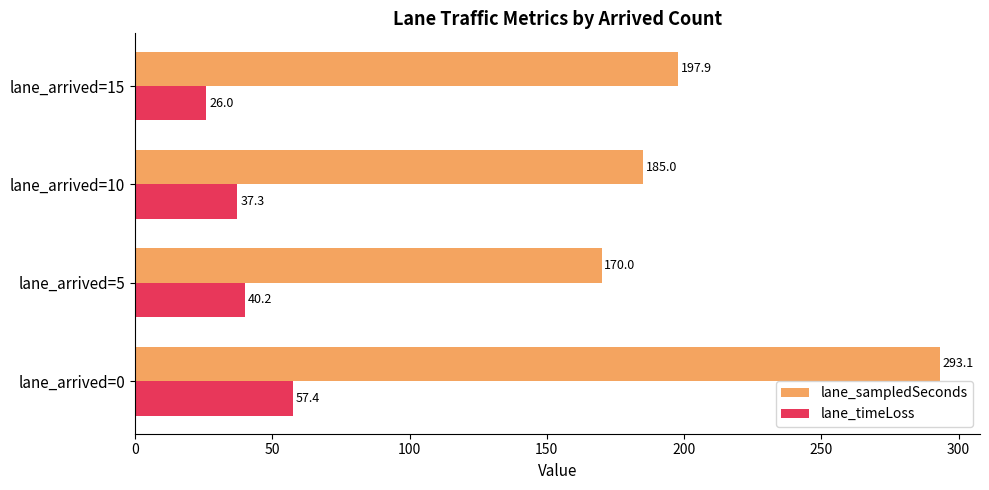

What is the difference between the maximum and minimum values in the lane_sampledSeconds series?

123.1